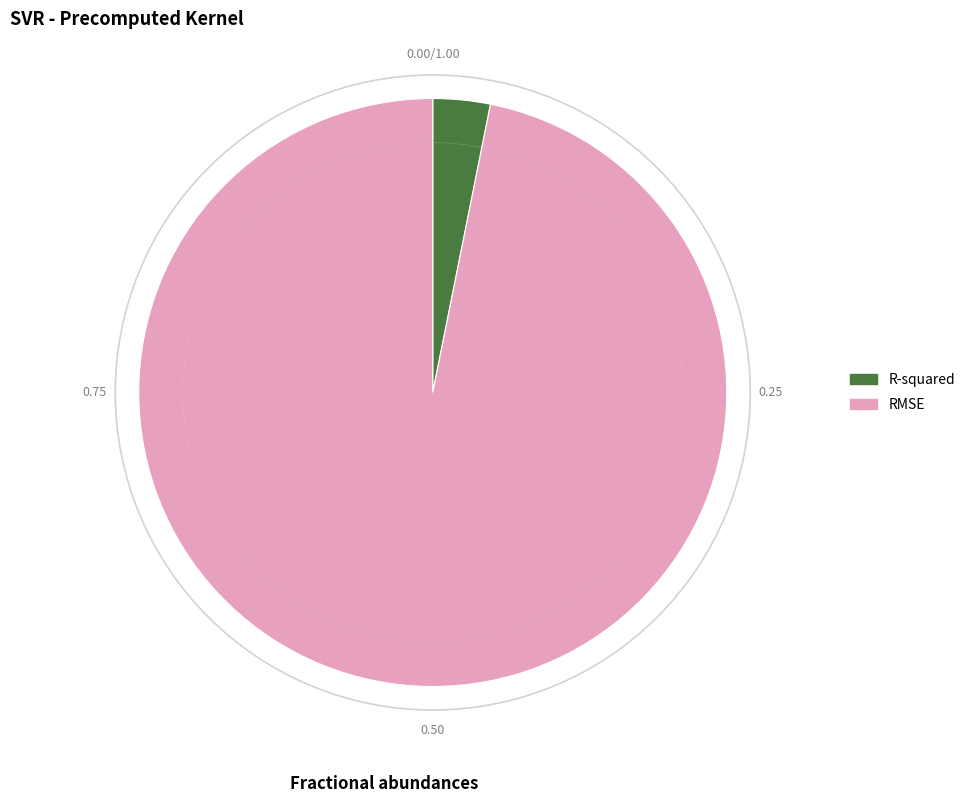

Rank the categories by value from lowest to highest.

R-squared, RMSE